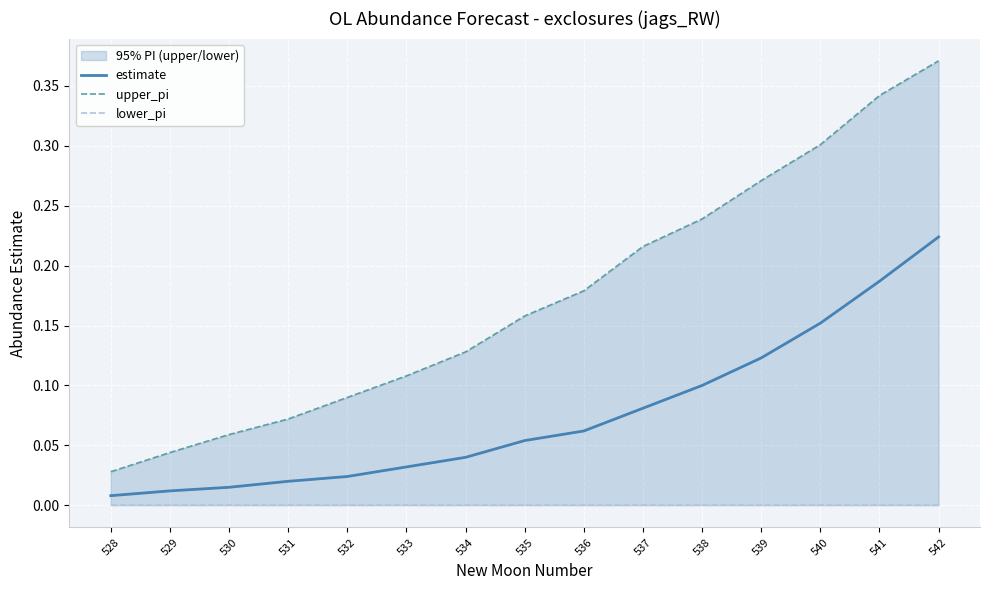

Which has a higher value, 534 or 541?

541